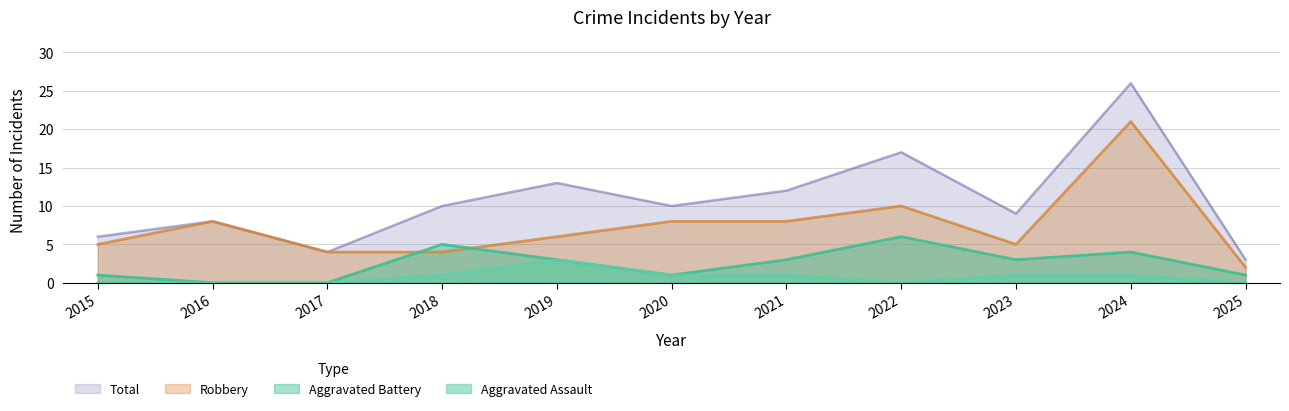

What is the value of the Aggravated Assault point at the 4th from the left?

1